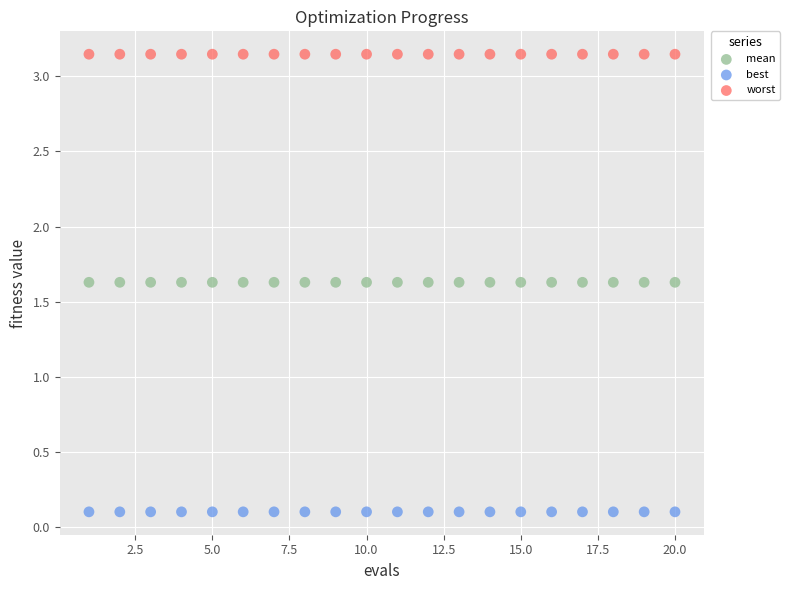

What are all the series names shown in the legend?

mean, best, worst